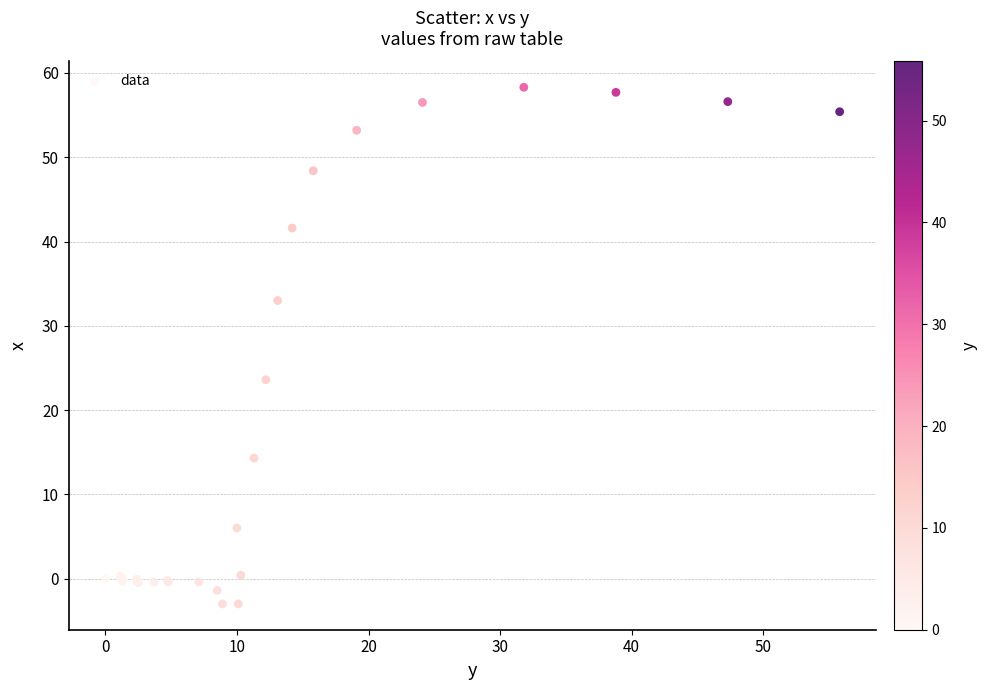

What Y value in the scatter plot is closest to 27?

23.6